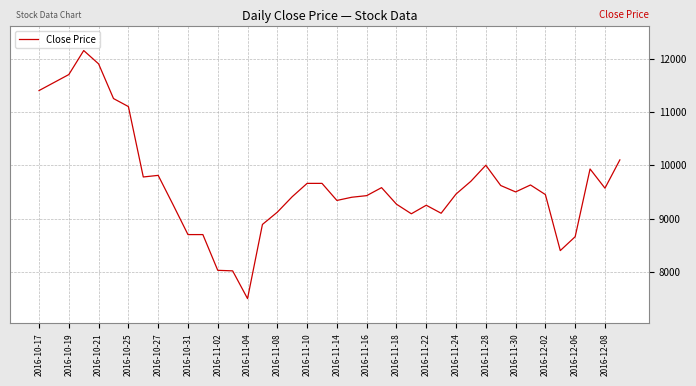

What is the difference between the maximum and minimum values?

4650